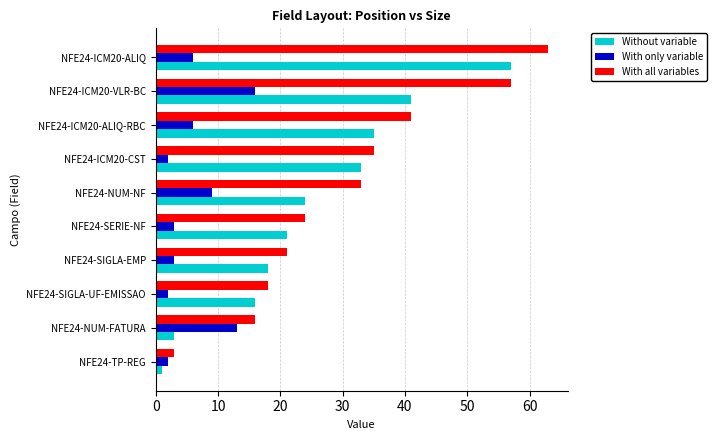

What is the highest value of the With all variables series?

63